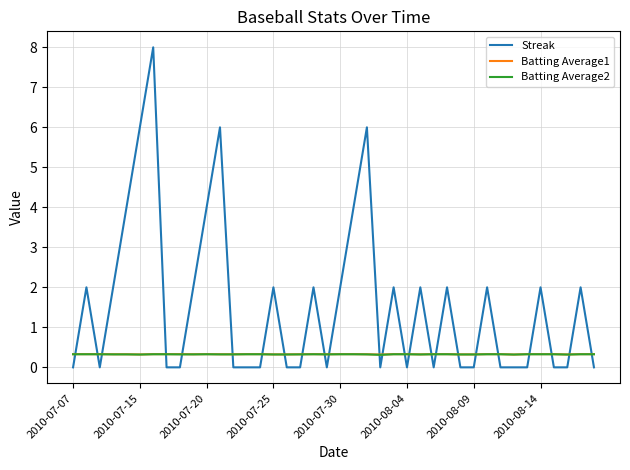

What are all the series names shown in the legend?

Streak, Batting Average1, Batting Average2